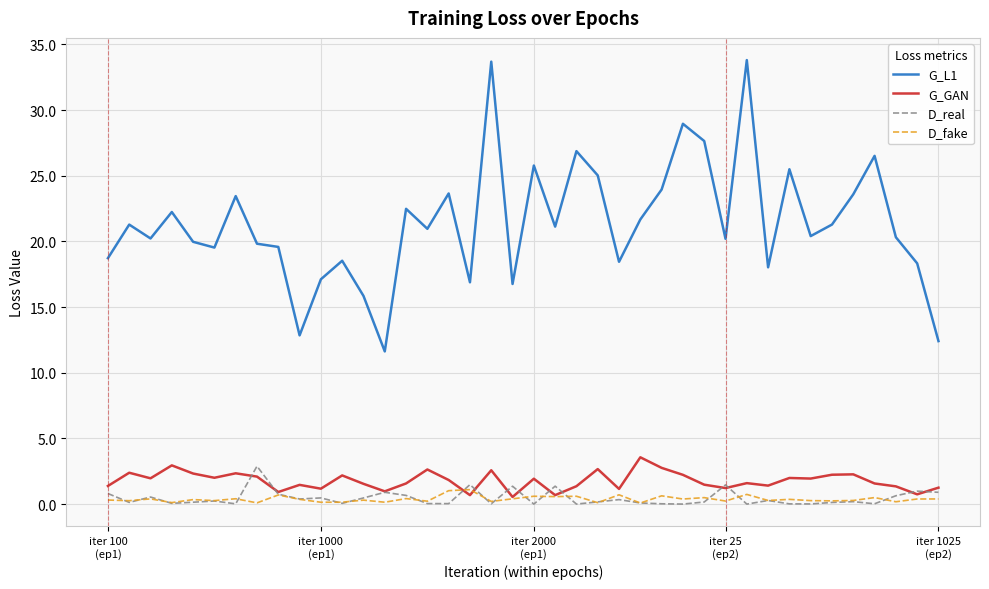

Which series has the largest total across all categories?

G_L1